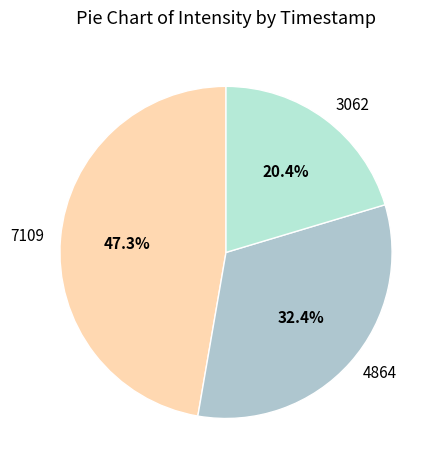

Which has a higher value, 3062 or 4864?

4864